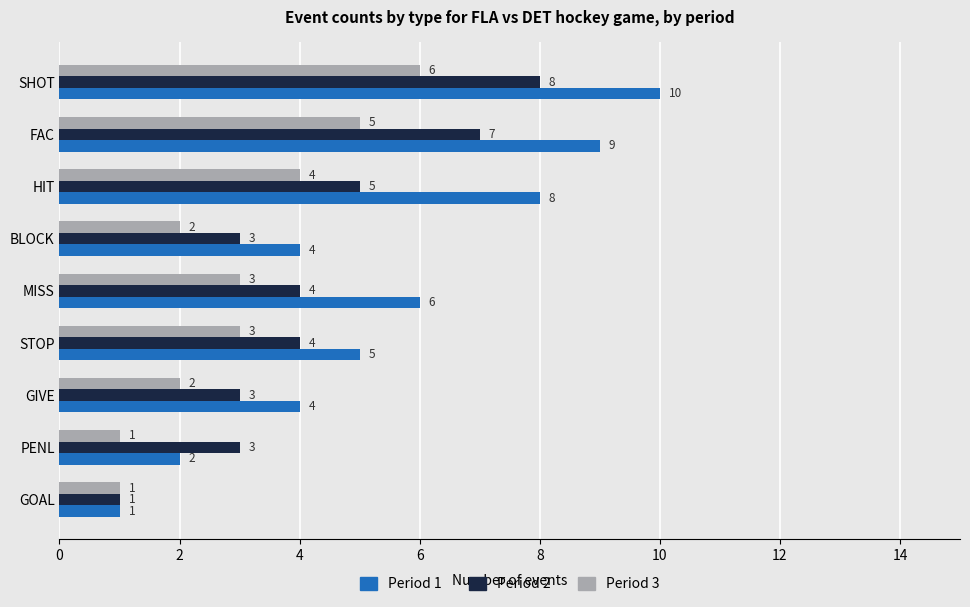

Is the value of Period 1 at GOAL greater than the value of Period 3 at MISS?

No